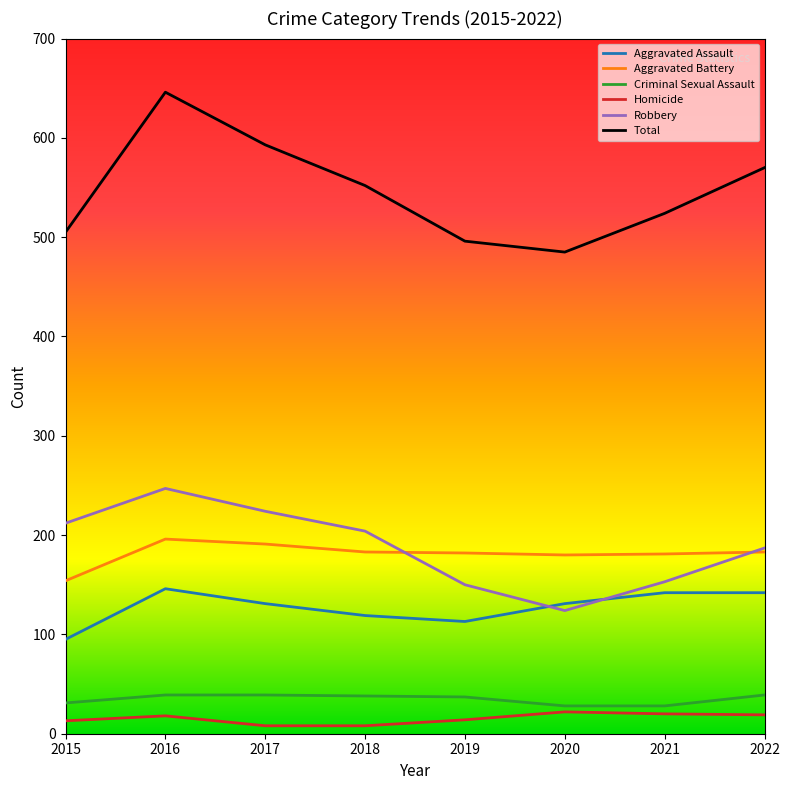

What is the highest value of the Total series?

646